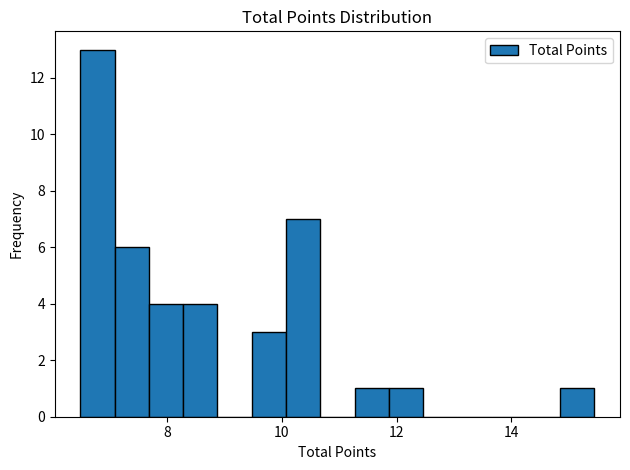

Around what value on the x-axis is the tallest bar? Give the approximate position of its centre, as read against the axis.

6.8